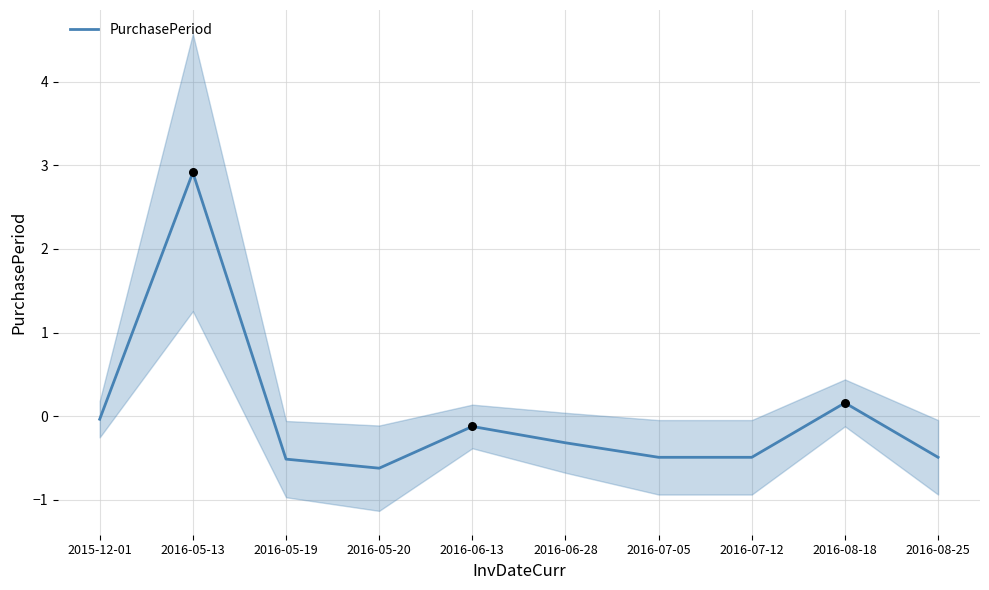

Between 2016-05-20 and 2016-05-19, which is larger?

2016-05-19